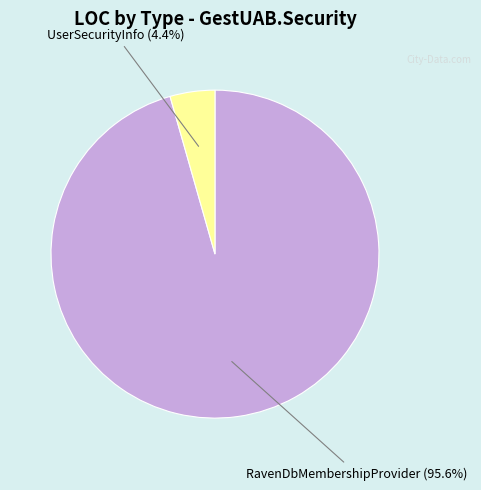

The UserSecurityInfo slice represents 99% of the pie. True or false?

False